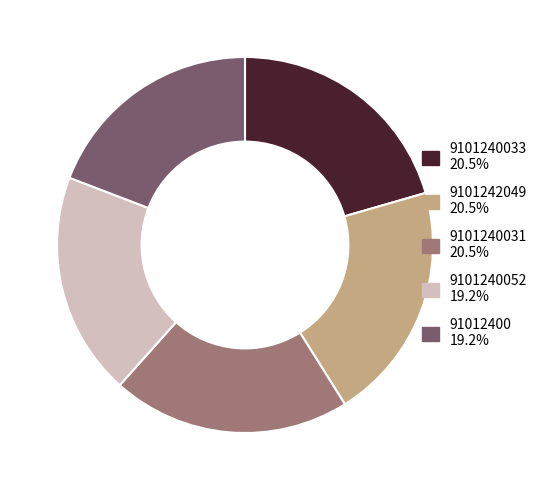

Is there any slice that represents more than half of the pie?

No